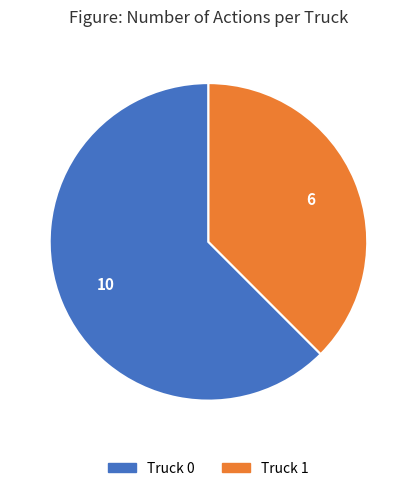

Which category has the biggest portion of the pie?

Truck 0